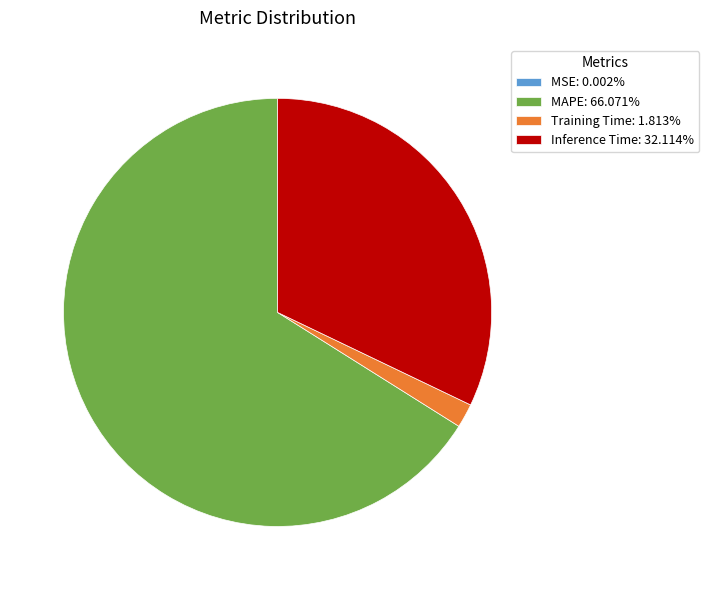

Which category accounts for the majority?

MAPE